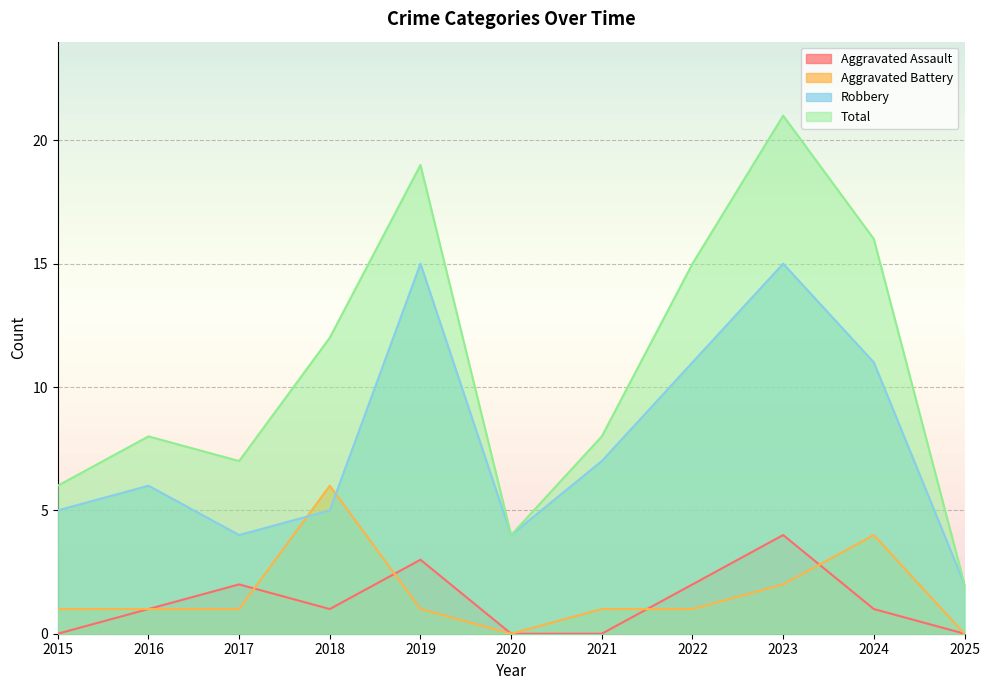

True or false: Aggravated Battery has a value of 2 at 2023.

True